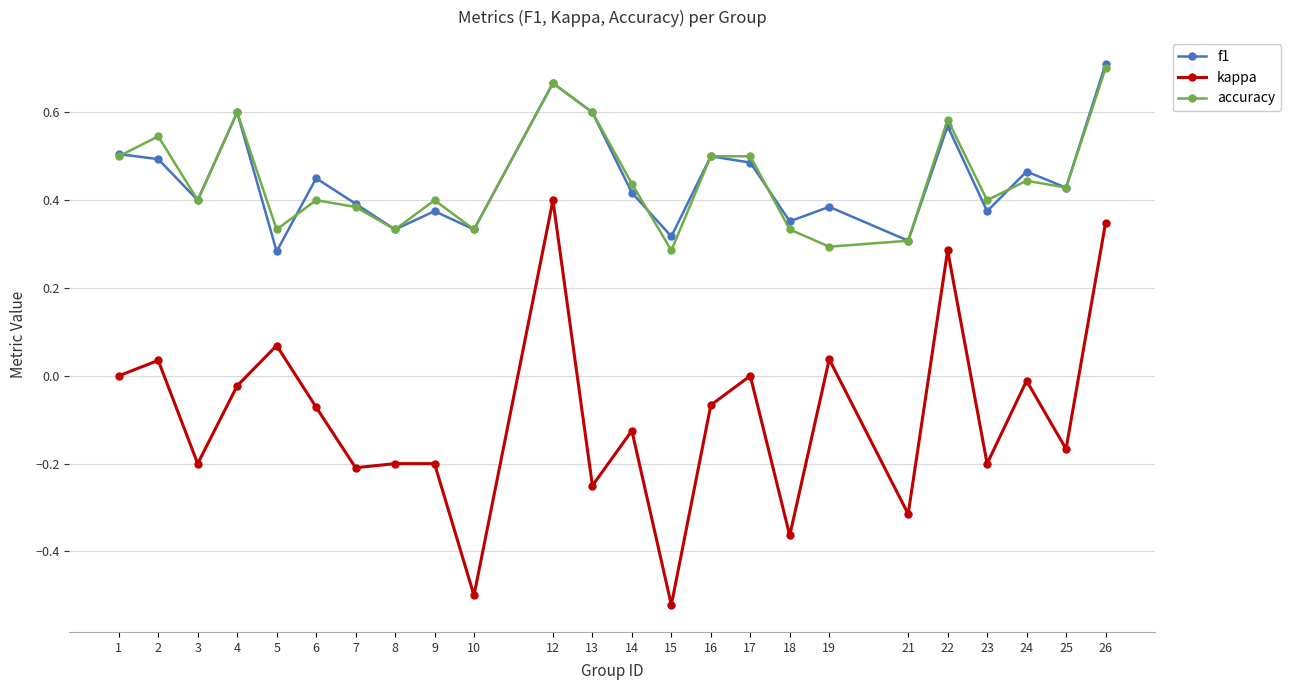

Which series has the largest range (max minus min)?

kappa